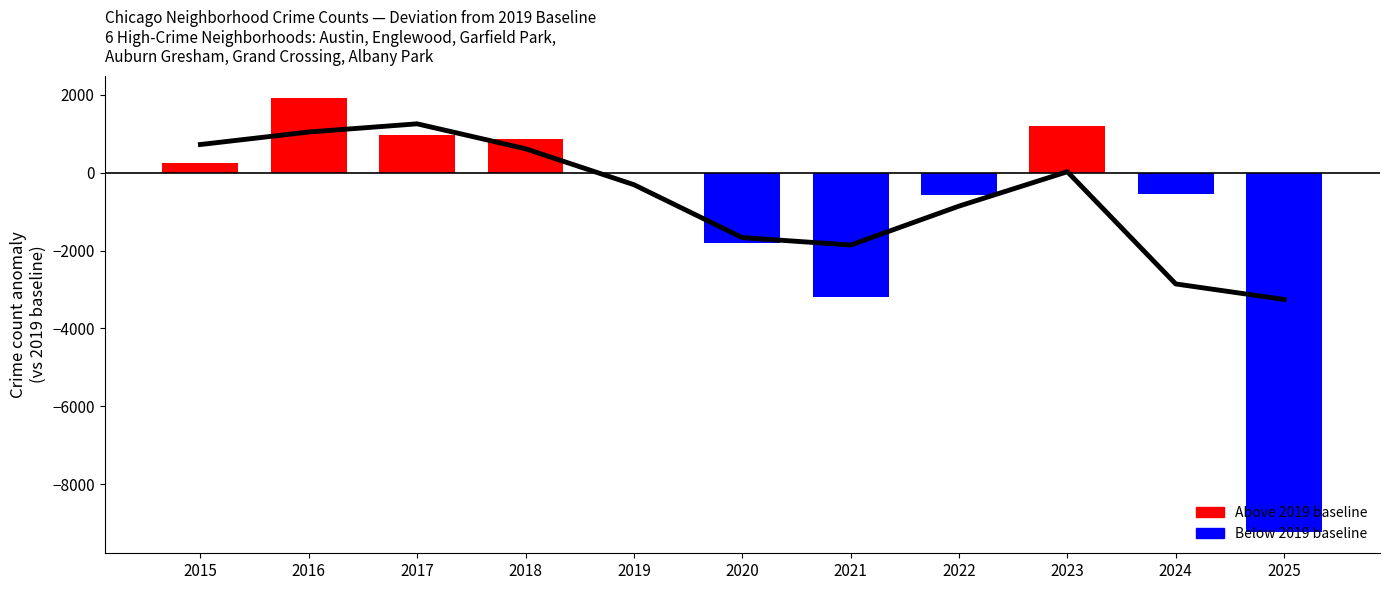

The value at 2024 is -1776.4. True or false?

False